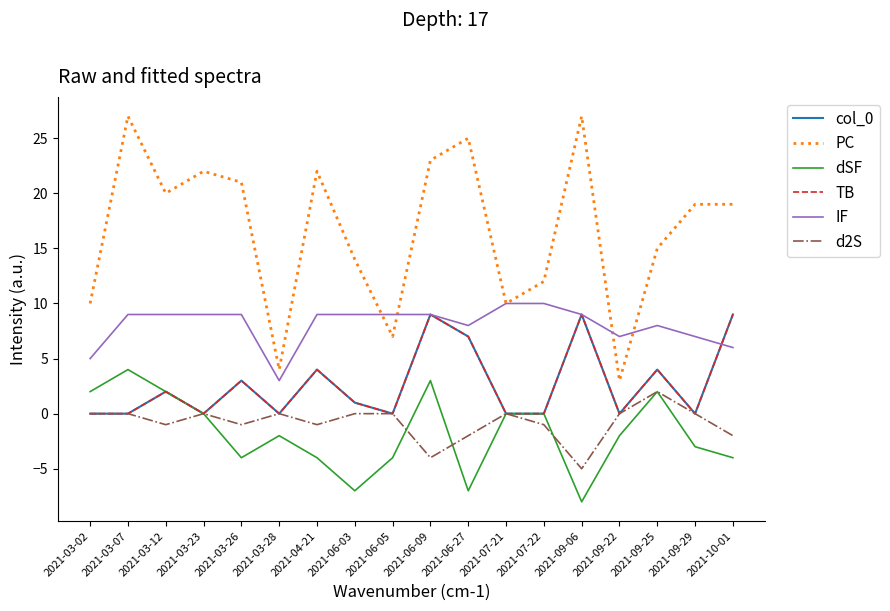

At 2021-03-07, list the series in order from largest to smallest.

PC, IF, dSF, col_0, TB, d2S